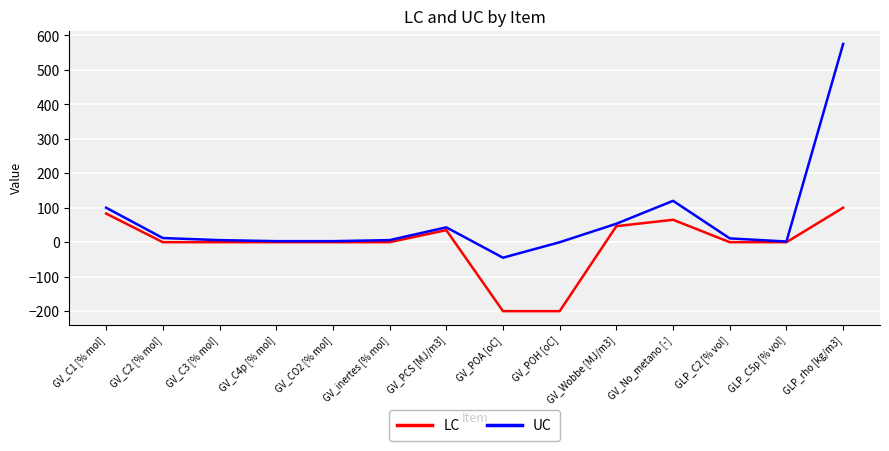

Which category has the highest value in the UC series?

GLP_rho [kg/m3]